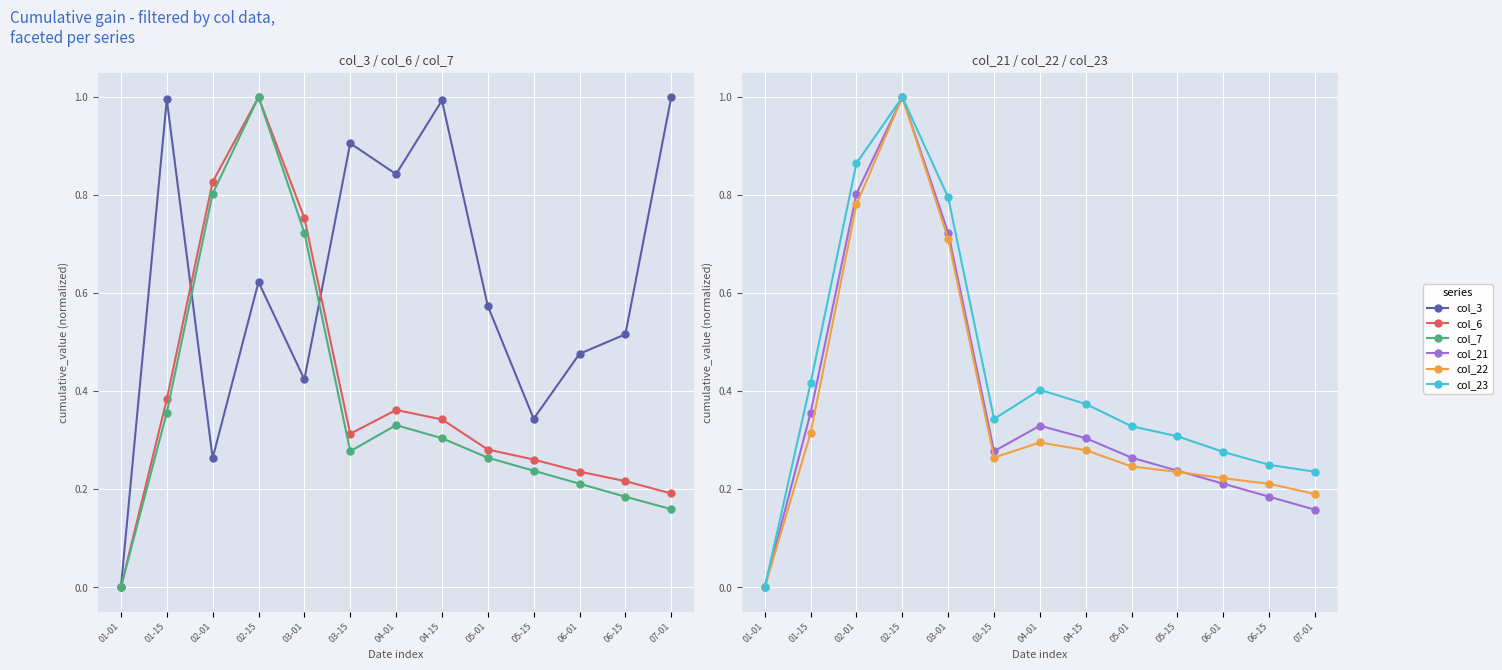

Reading left to right, transcribe all the data shown in this chart.

col_3: 0.0	1.0	0.3	0.6	0.4	0.9	0.8	1.0	0.6	0.3	0.5	0.5	1.0
col_6: 0.0	0.4	0.8	1.0	0.8	0.3	0.4	0.3	0.3	0.3	0.2	0.2	0.2
col_7: 0.0	0.4	0.8	1.0	0.7	0.3	0.3	0.3	0.3	0.2	0.2	0.2	0.2
col_21: 0.0	0.4	0.8	1.0	0.7	0.3	0.3	0.3	0.3	0.2	0.2	0.2	0.2
col_22: 0.0	0.3	0.8	1.0	0.7	0.3	0.3	0.3	0.2	0.2	0.2	0.2	0.2
col_23: 0.0	0.4	0.9	1.0	0.8	0.3	0.4	0.4	0.3	0.3	0.3	0.2	0.2